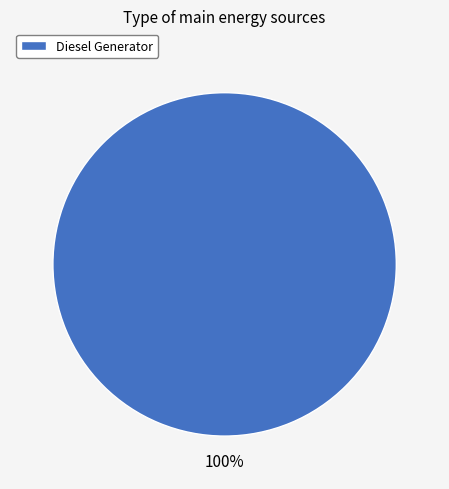

The Diesel Generator slice represents 100% of the pie. True or false?

True